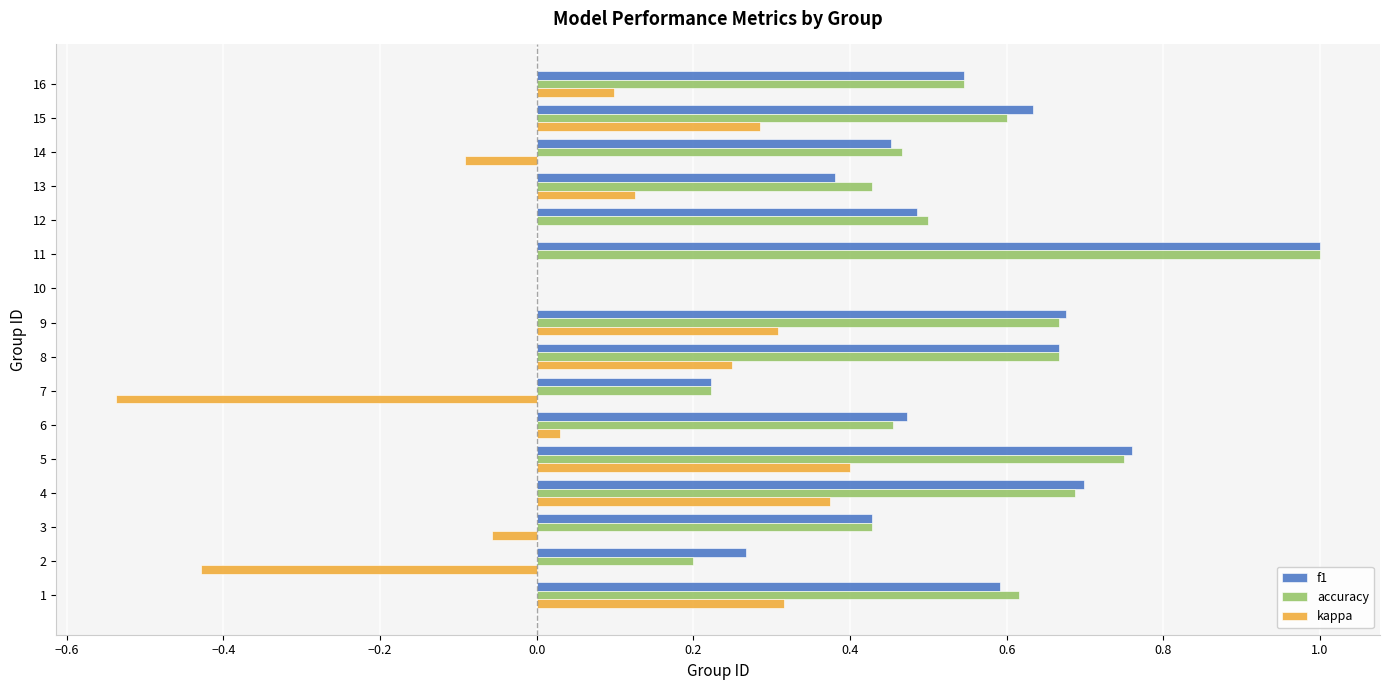

True or false: accuracy has a value of 0.2 at 13.

False